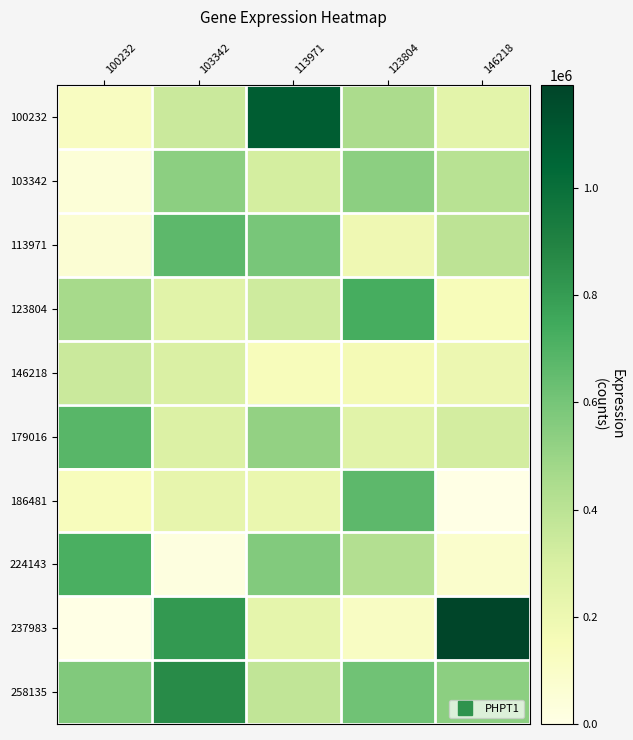

Which series has the largest range (max minus min)?

237983